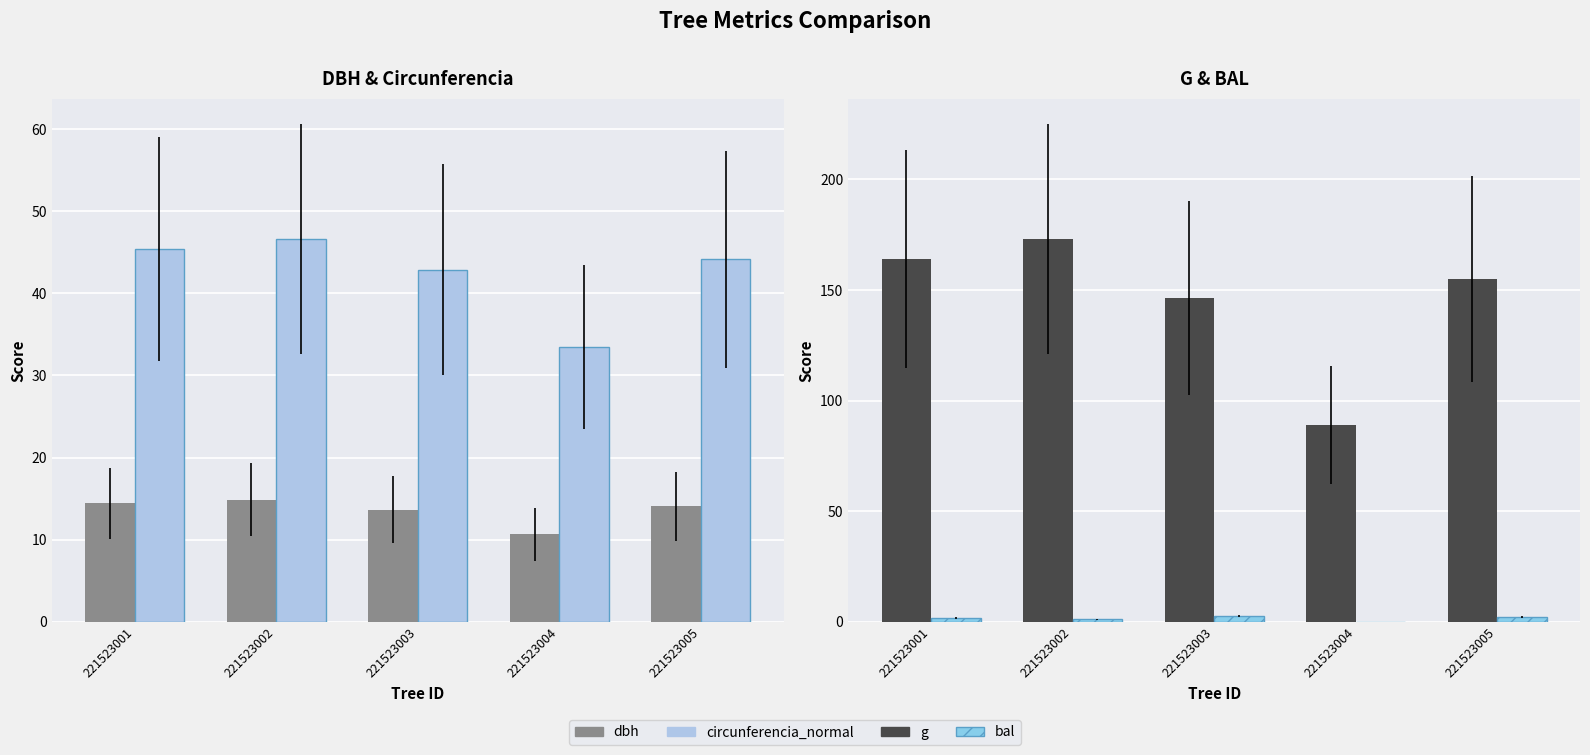

List the series in order of their peak value, lowest first.

bal, dbh, circunferencia_normal, g